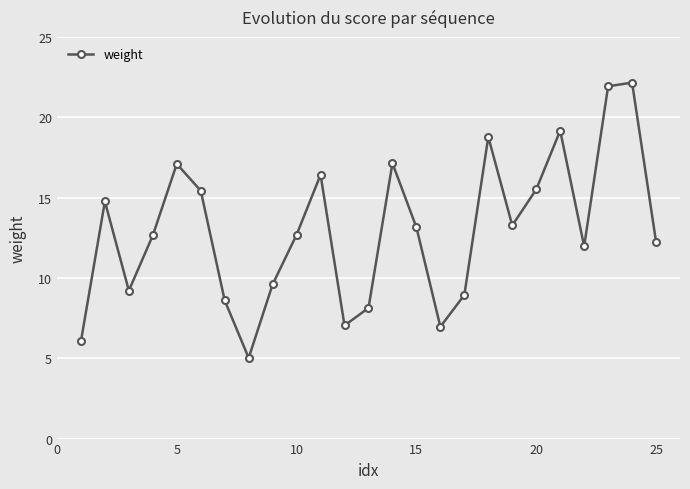

Is this an area chart (filled region under the line)?

No